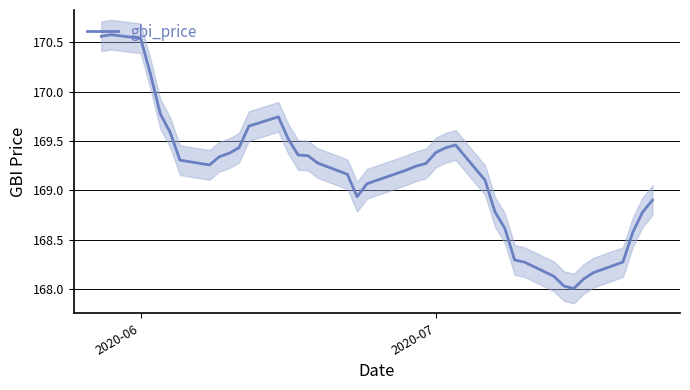

How many lines are shown in the chart?

1